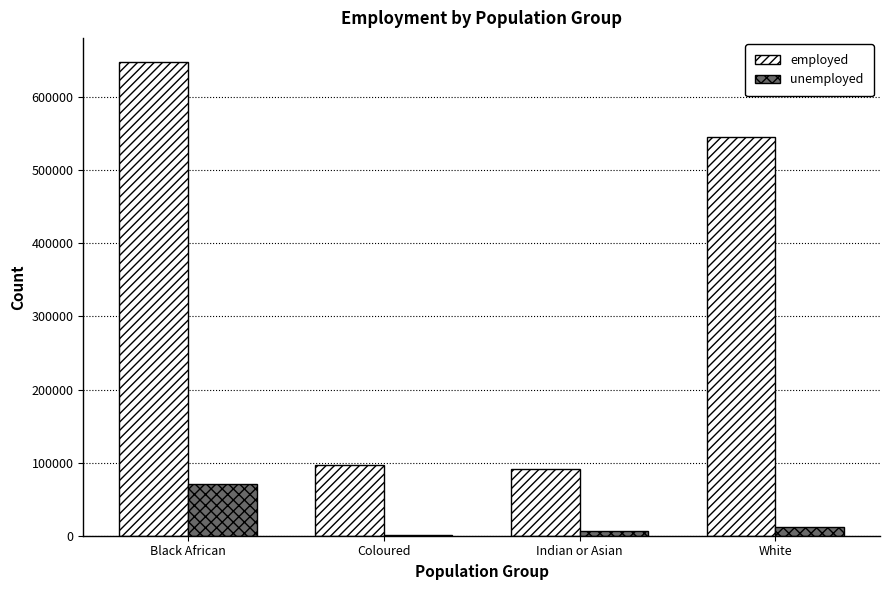

Does the chart contain stacked bars?

No